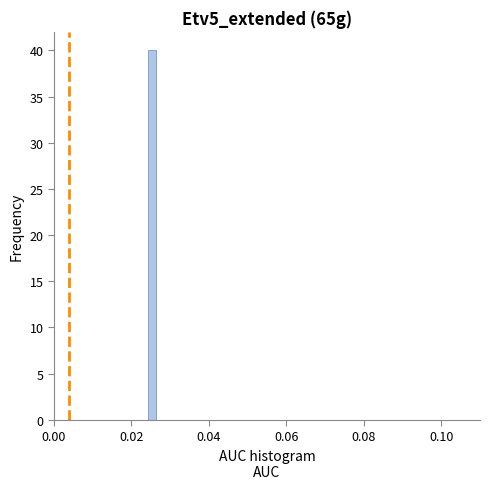

Around what value on the x-axis is the tallest bar? Give the approximate position of its centre, as read against the axis.

0.026